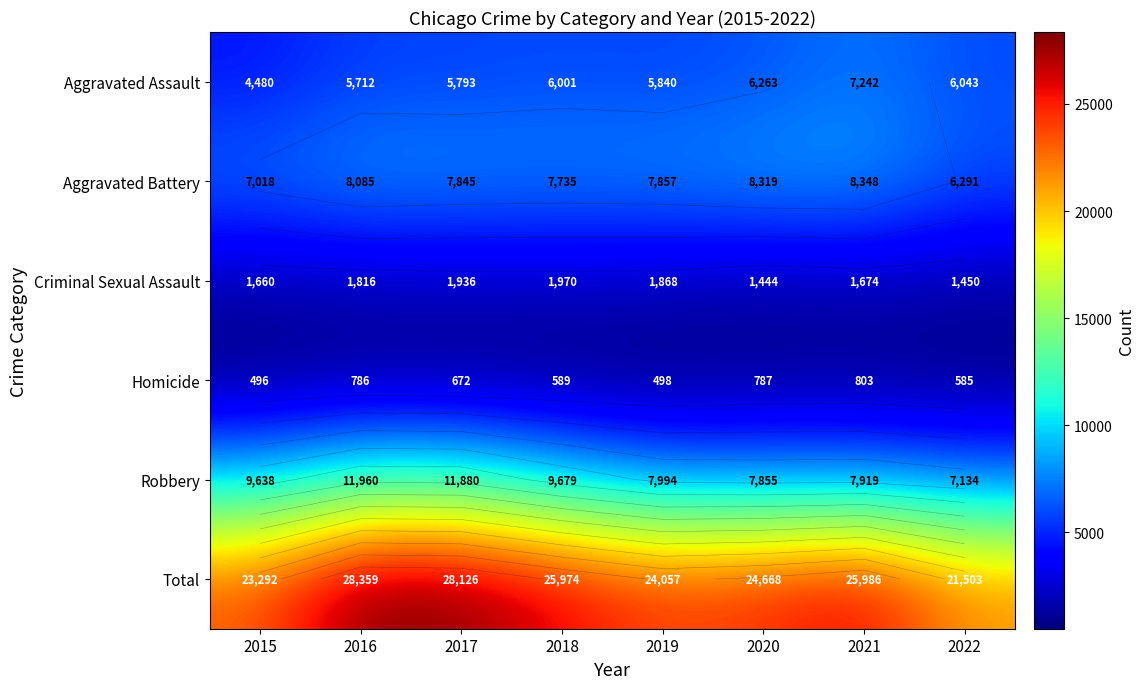

True or false: Robbery has a value of 9638 at 2015.

True